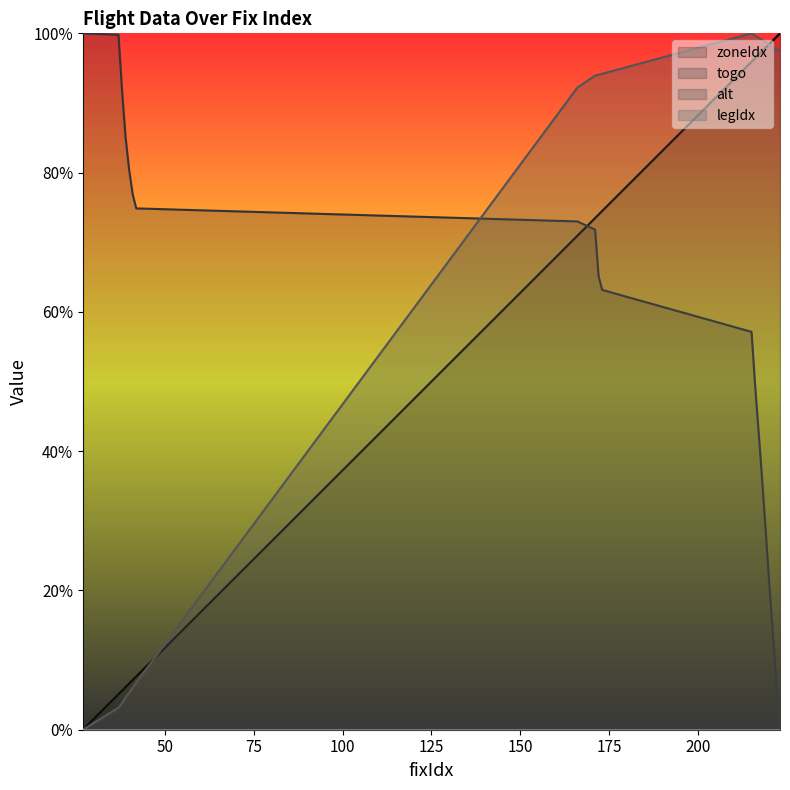

How many categories are shown in the chart?

20